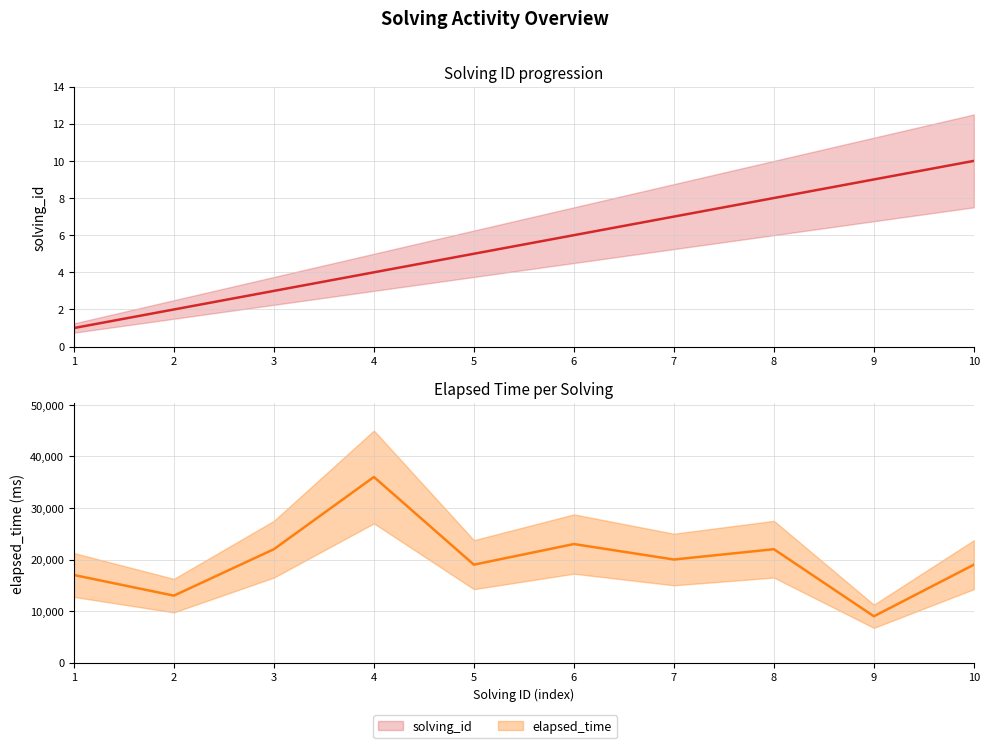

True or false: elapsed_time has a value of 22000 at 3.

True